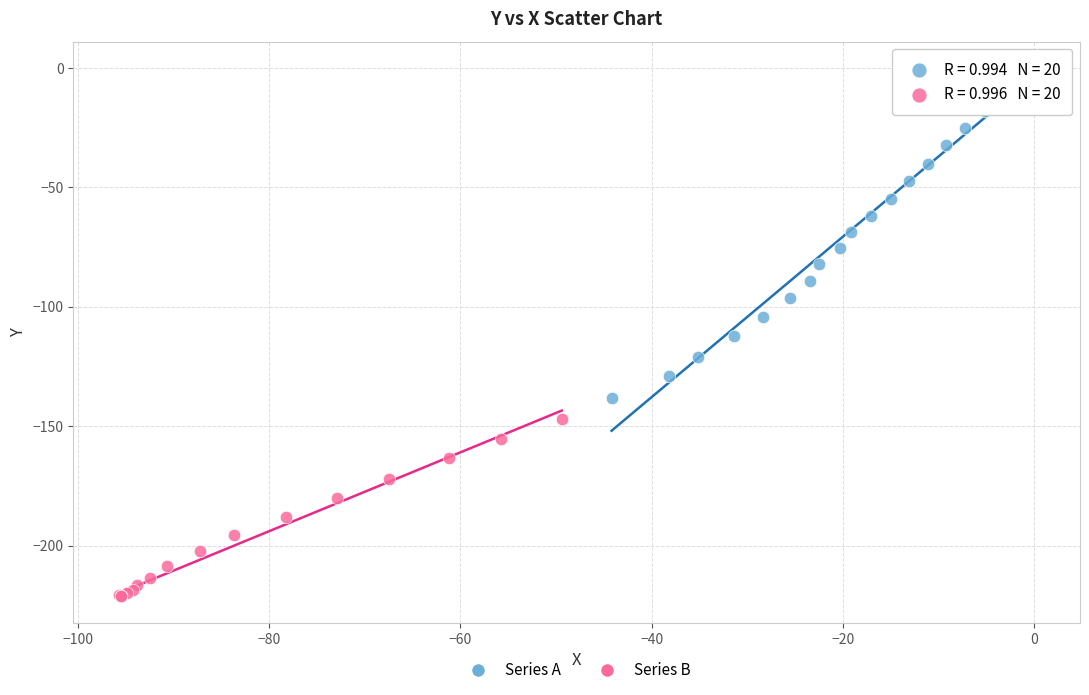

Which series reaches the maximum Y coordinate?

Series A